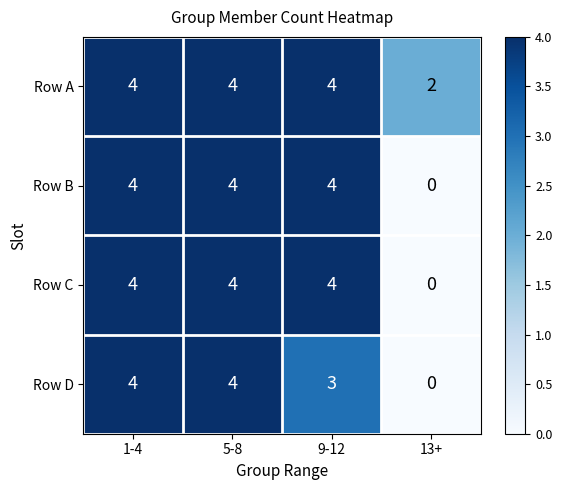

At how many categories does at least one series exceed 0?

4